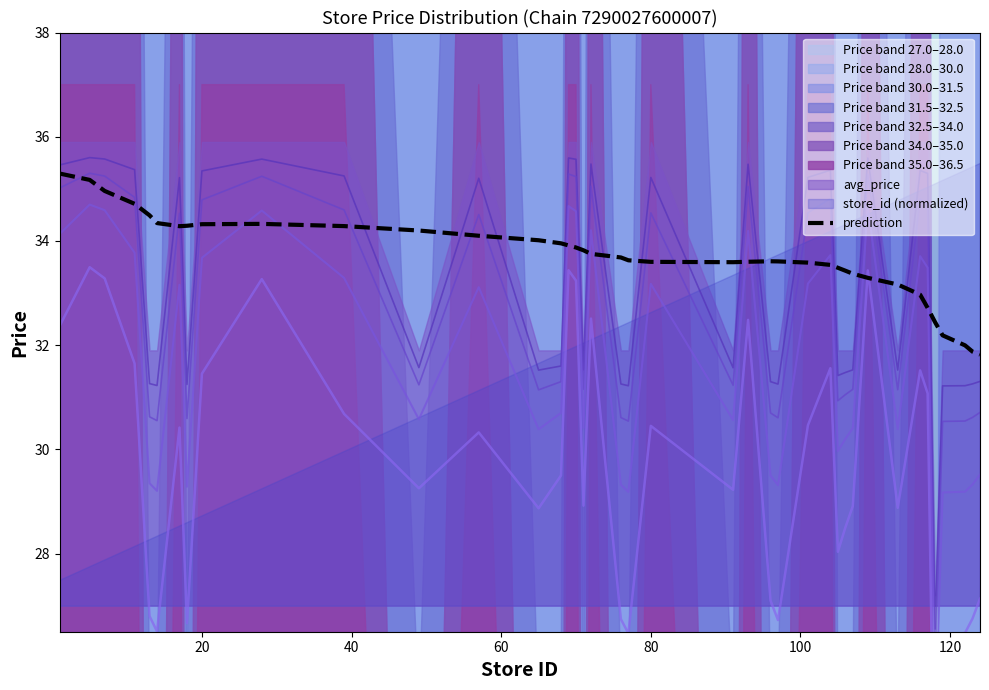

What is the sum of all values?

1347.3